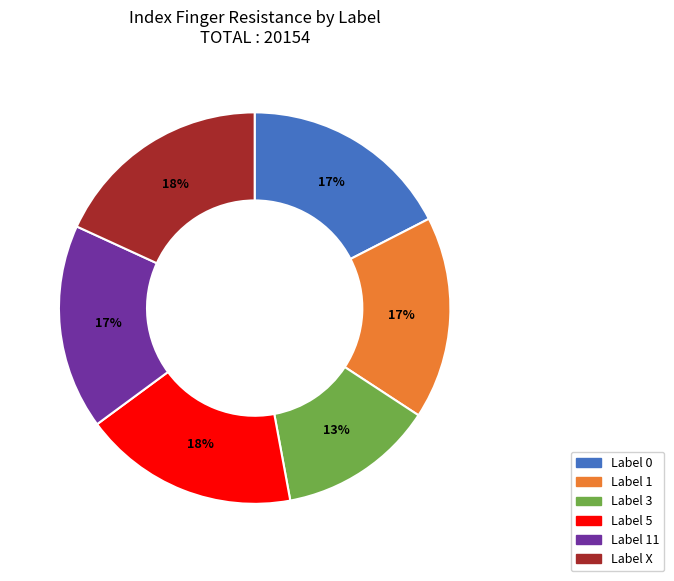

Is there any slice that represents more than half of the pie?

No